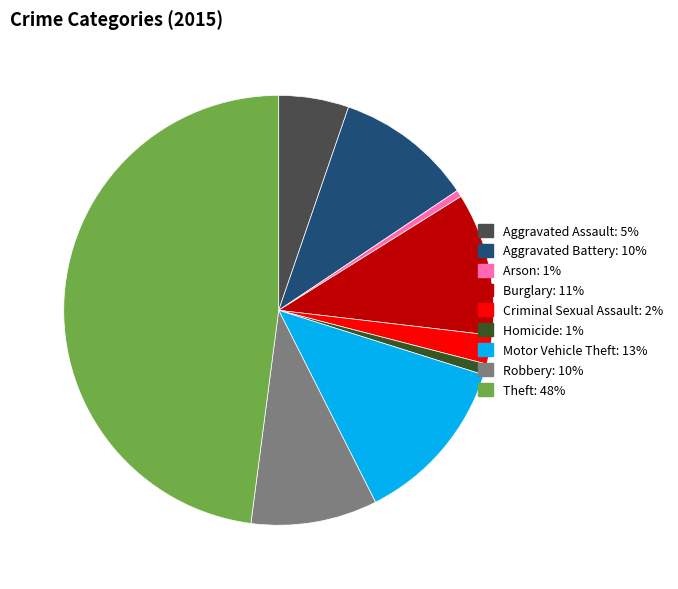

Which slice is the largest?

Theft